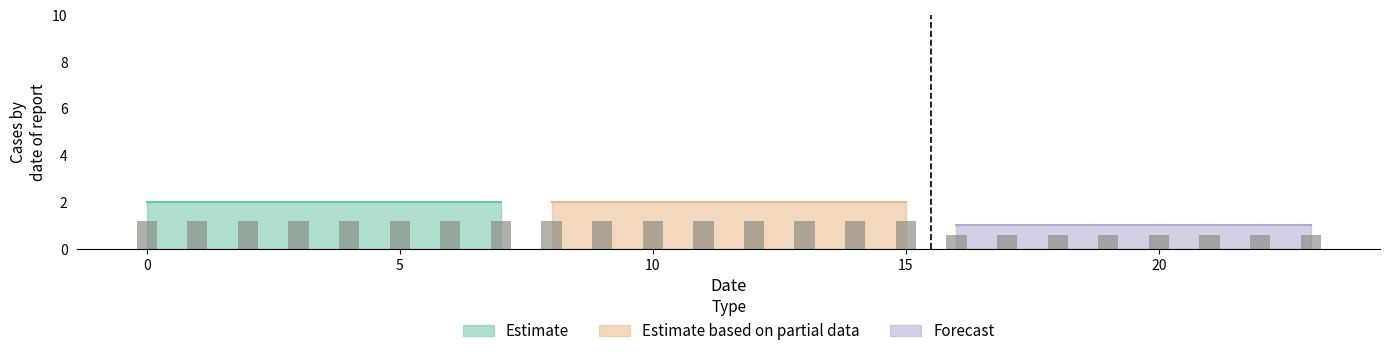

Is it true that Estimate equals 2 at 1?

True